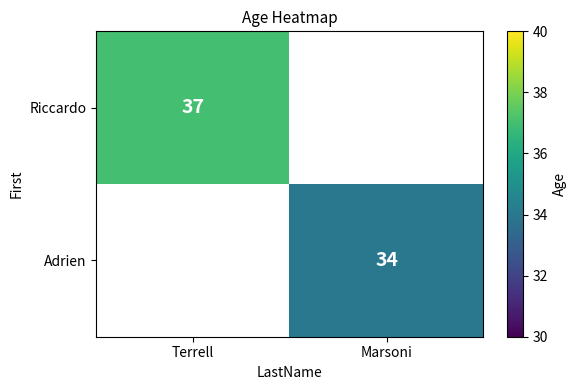

What is the greatest value displayed?

37.0